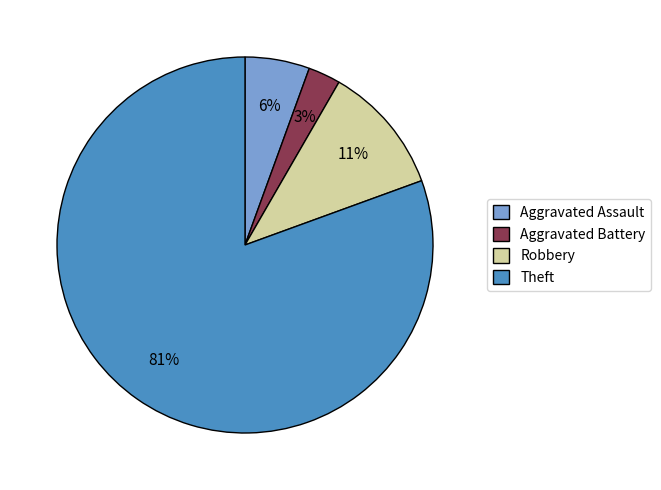

Is it true that Theft is 81% of the pie?

True